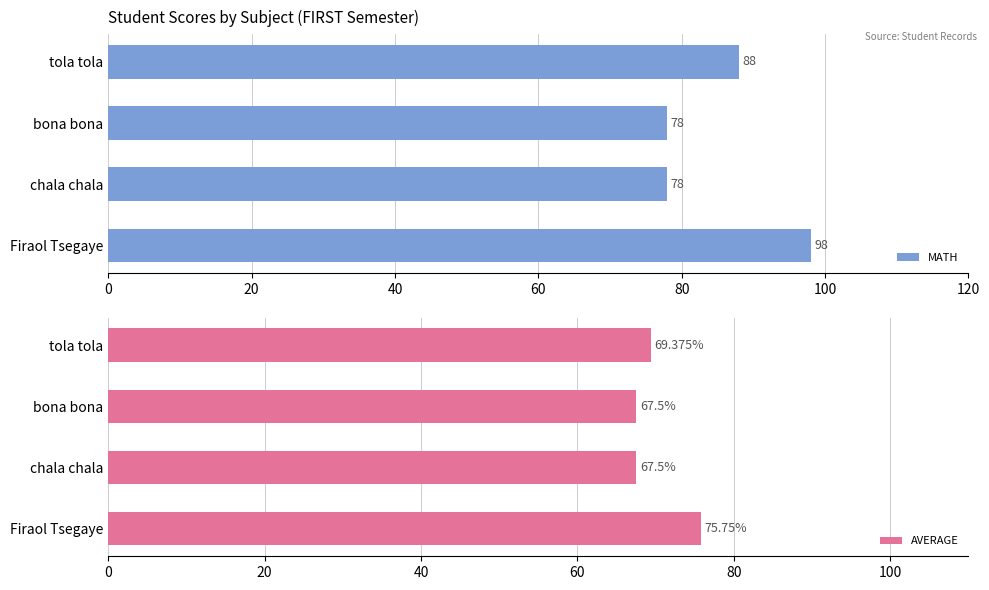

Is it true that MATH equals 142.8 at tola tola?

False